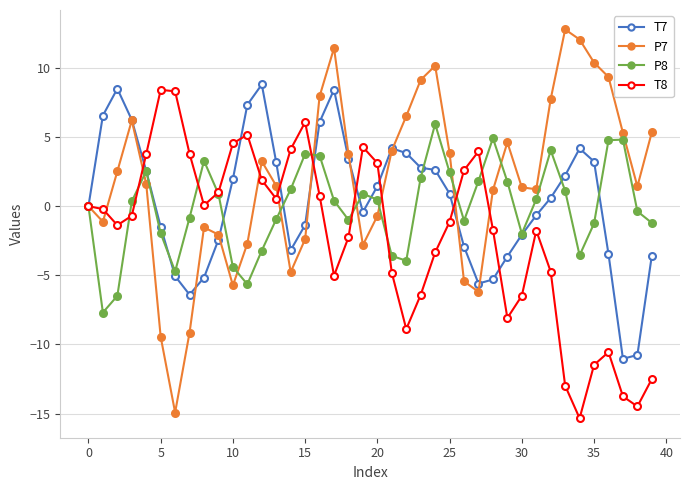

Which series has the largest range (max minus min)?

P7